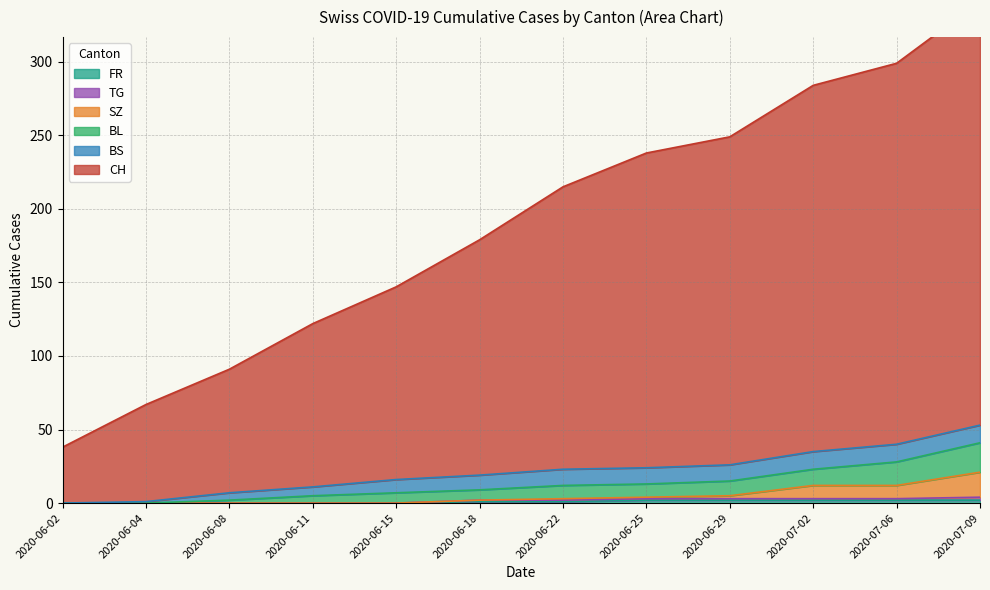

The value of FR at 2020-06-02 is 0. True or false?

True